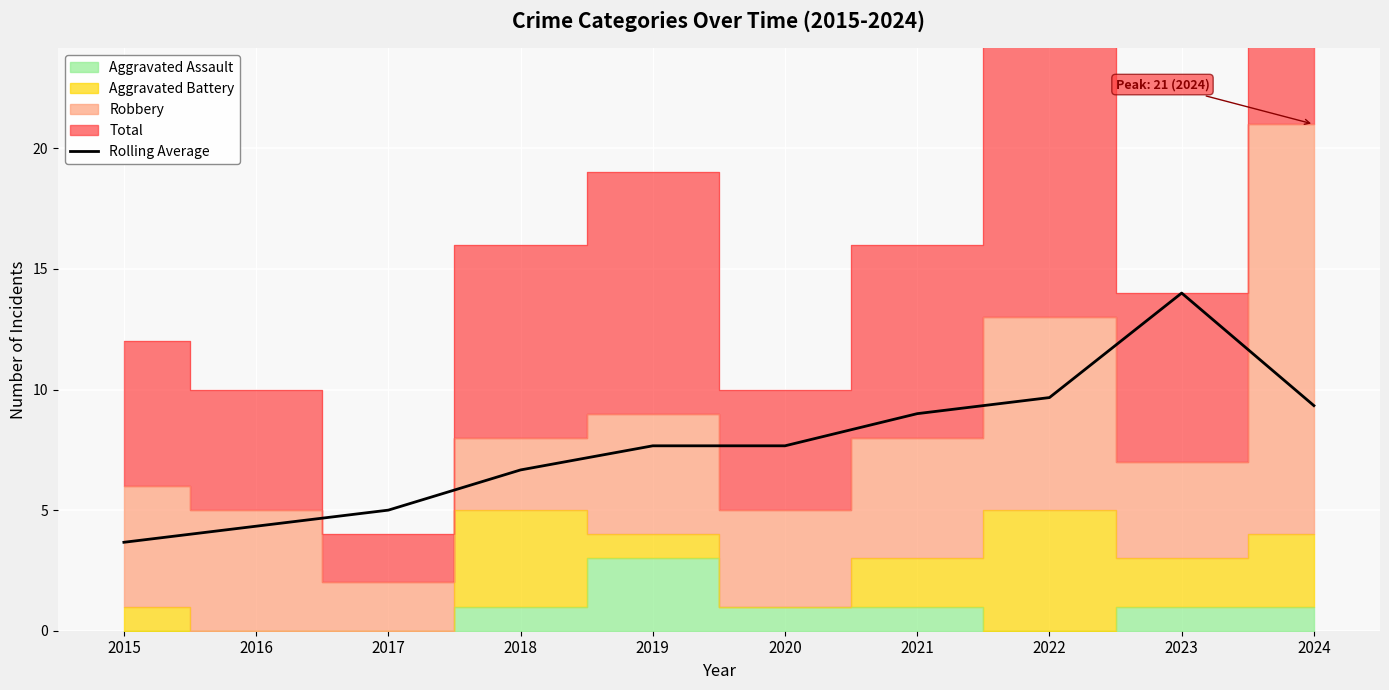

Where does the Rolling Average series first go above 7?

2019